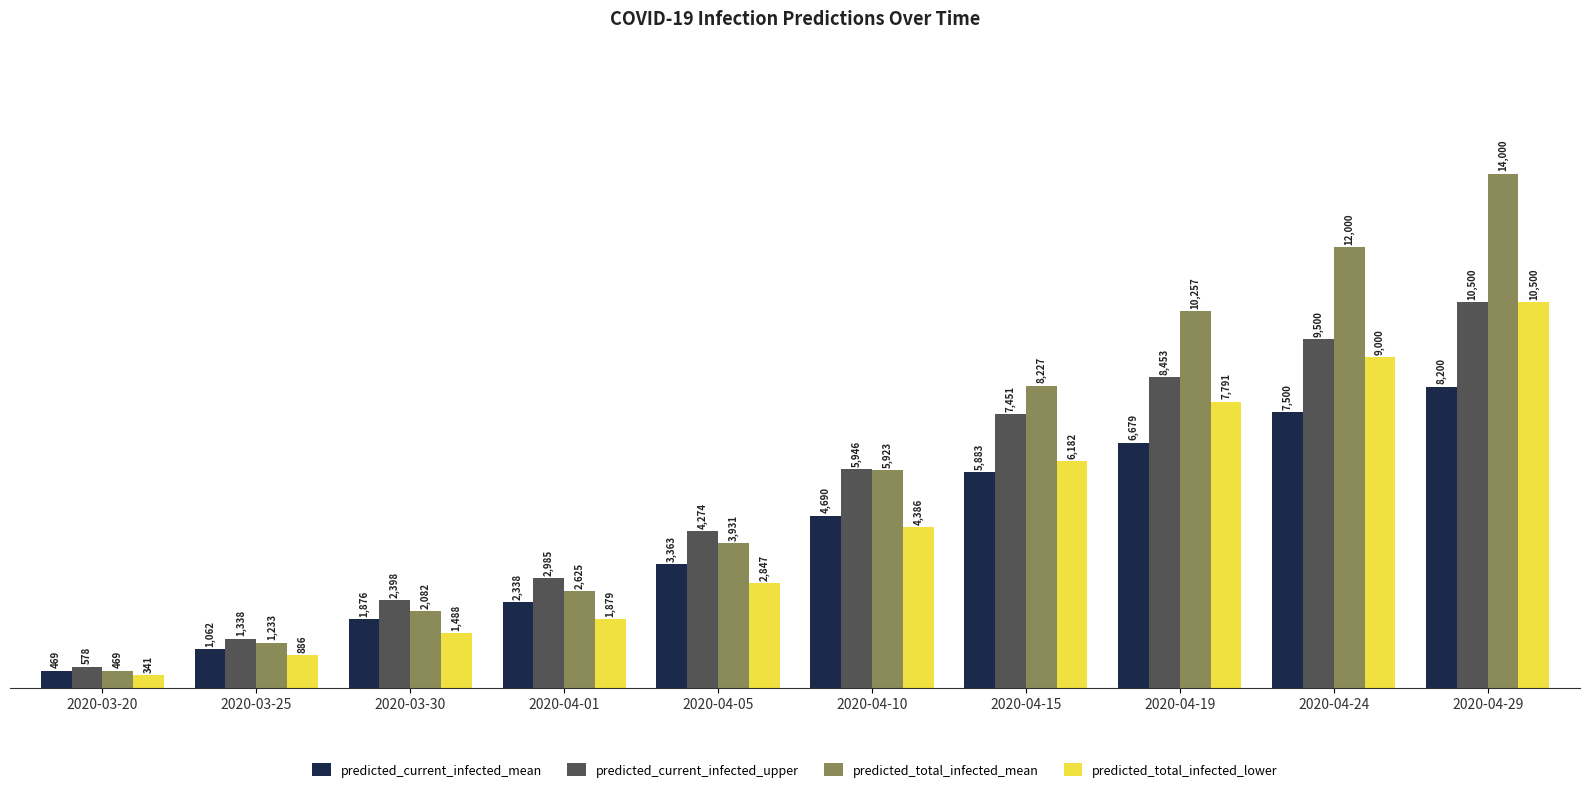

Reading left to right, list all the values displayed in this chart.

predicted_current_infected_mean: 469	1062	1876	2338	3363	4690	5883	6679	7500	8200
predicted_current_infected_upper: 578	1338	2398	2985	4274	5946	7451	8453	9500	10500
predicted_total_infected_mean: 469	1233	2082	2625	3931	5923	8227	10257	12000	14000
predicted_total_infected_lower: 341	886	1488	1879	2847	4386	6182	7791	9000	10500